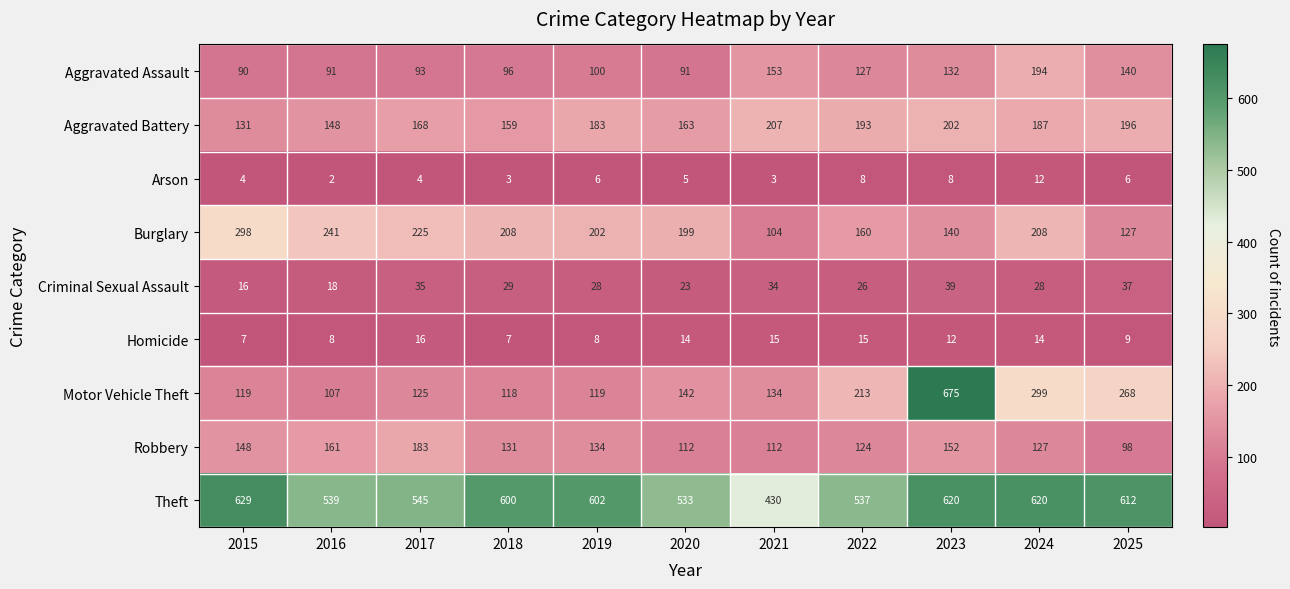

Is the value of Homicide at 2016 greater than the value of Burglary at 2024?

No